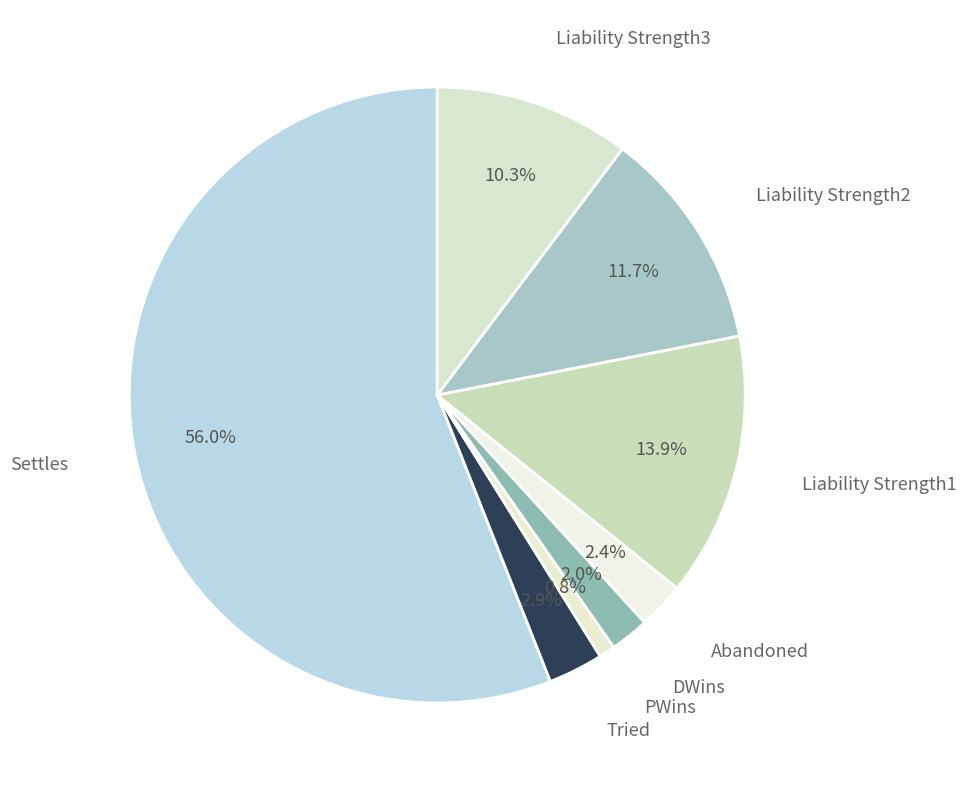

Is the sum of Settles and PWins greater than half?

Yes